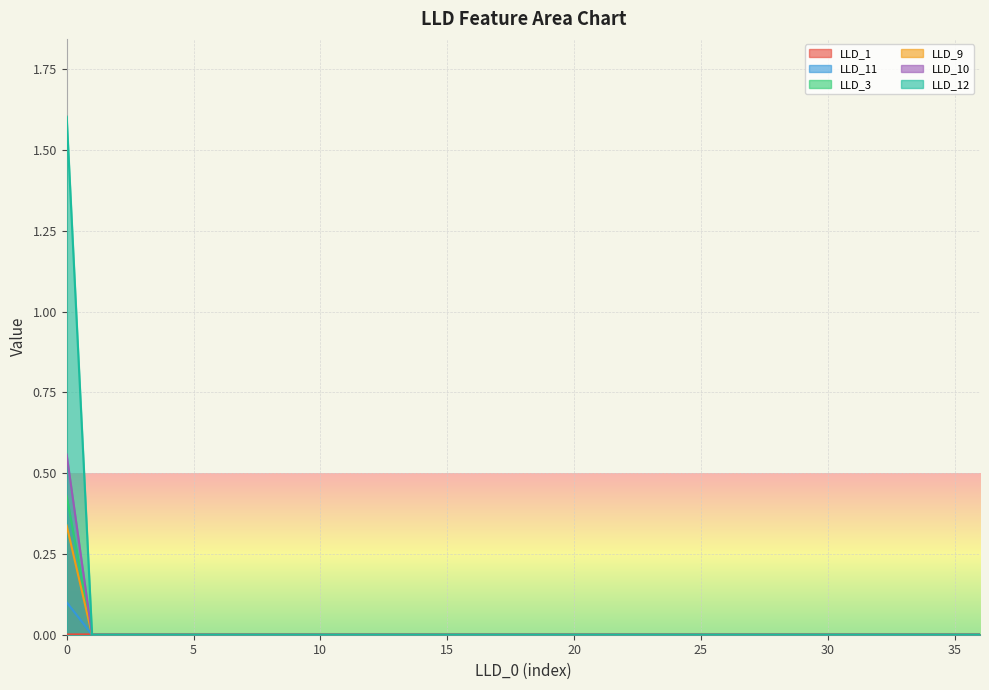

How many positive values does the LLD_10 series have?

1